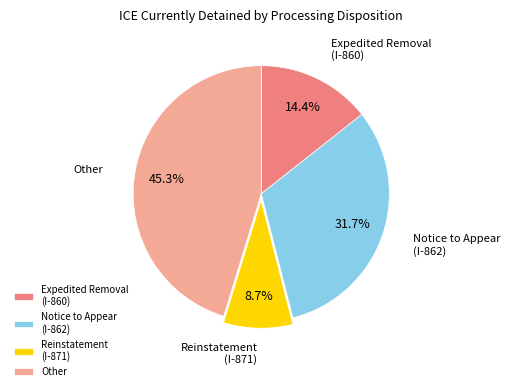

To the nearest percent, what is the difference between the largest and smallest slice percentages?

37%